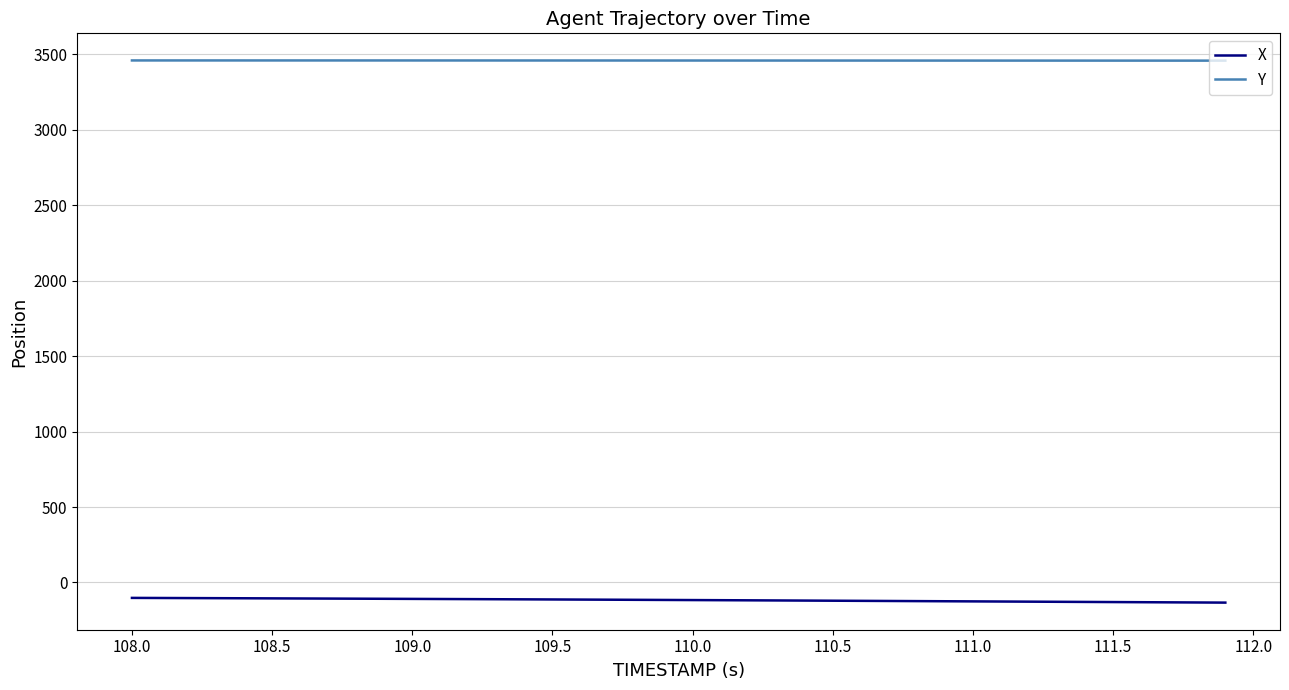

What is the lowest value of the X series?

-133.3